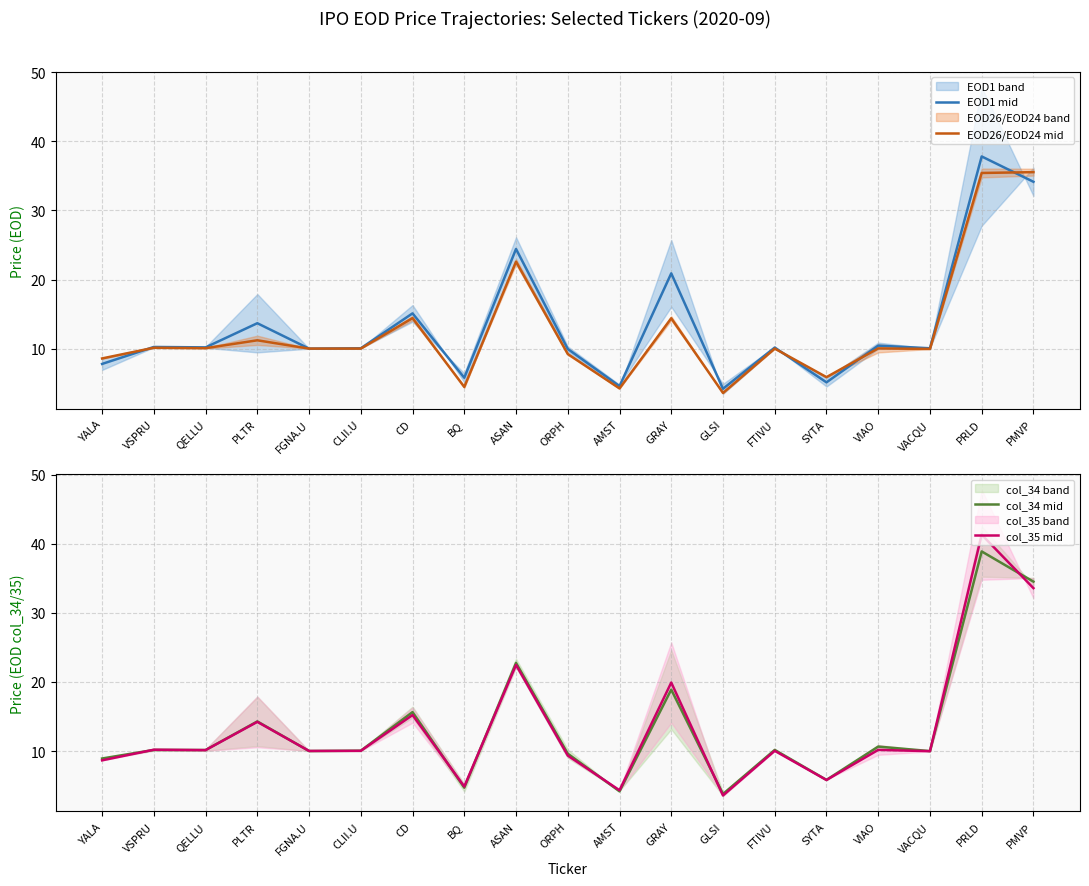

True or false: col_34 mid has a value of 3.8 at GLSI.

True